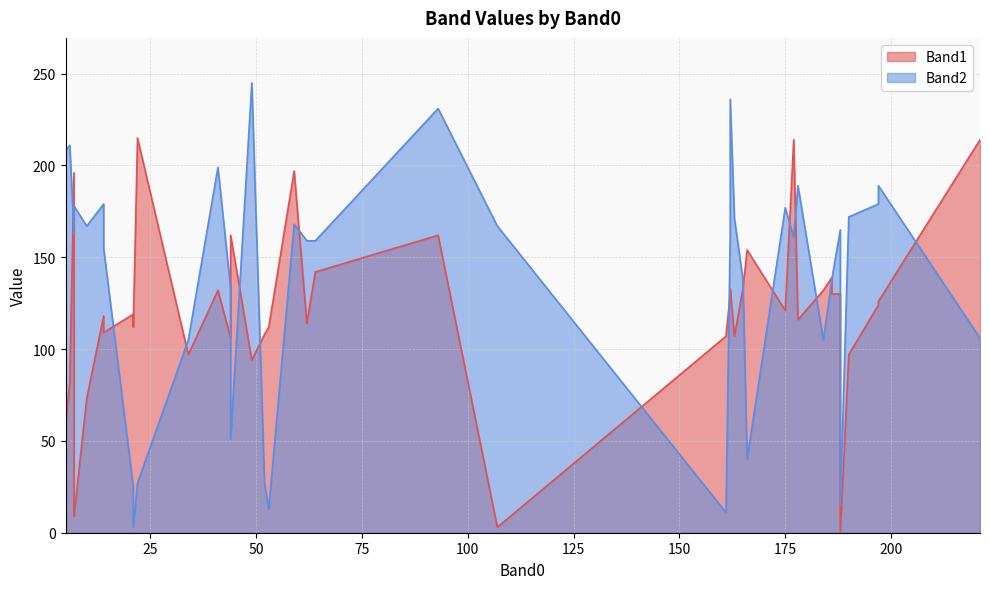

List the series in order of their overall mean, highest first.

Band2, Band1